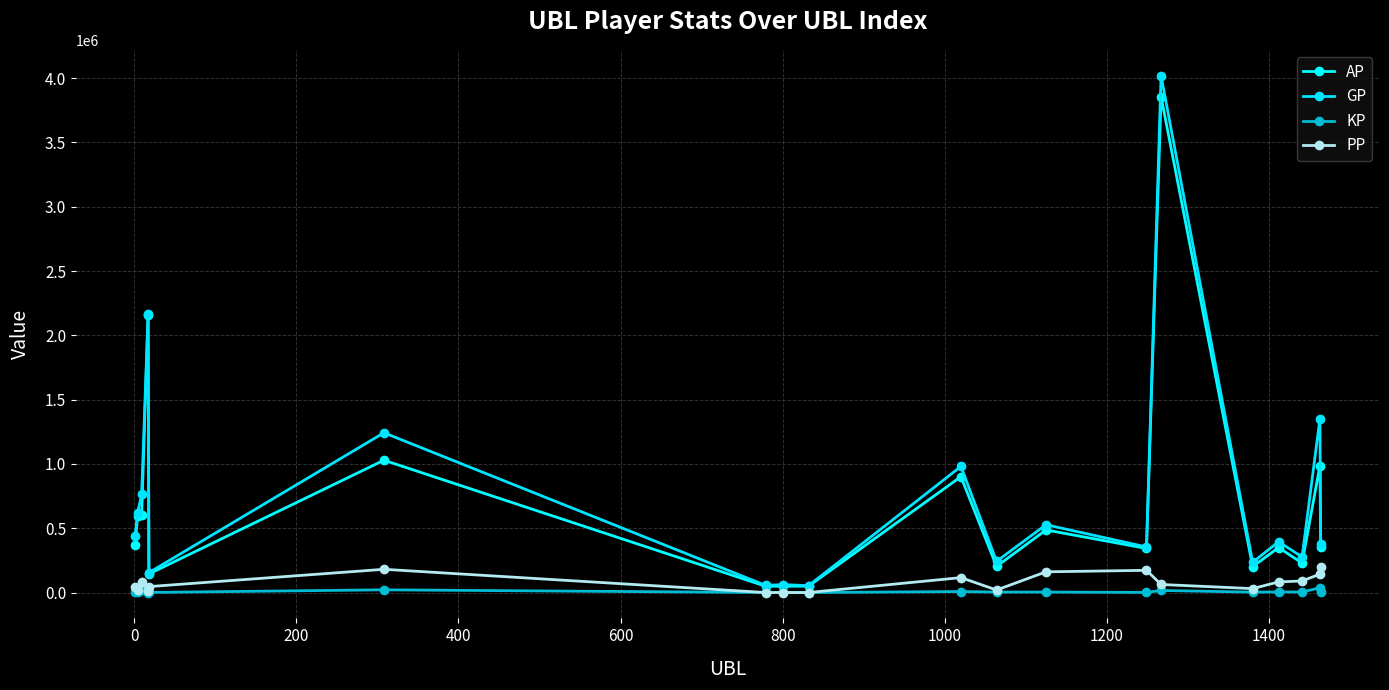

Does the chart have visible grid lines?

Yes